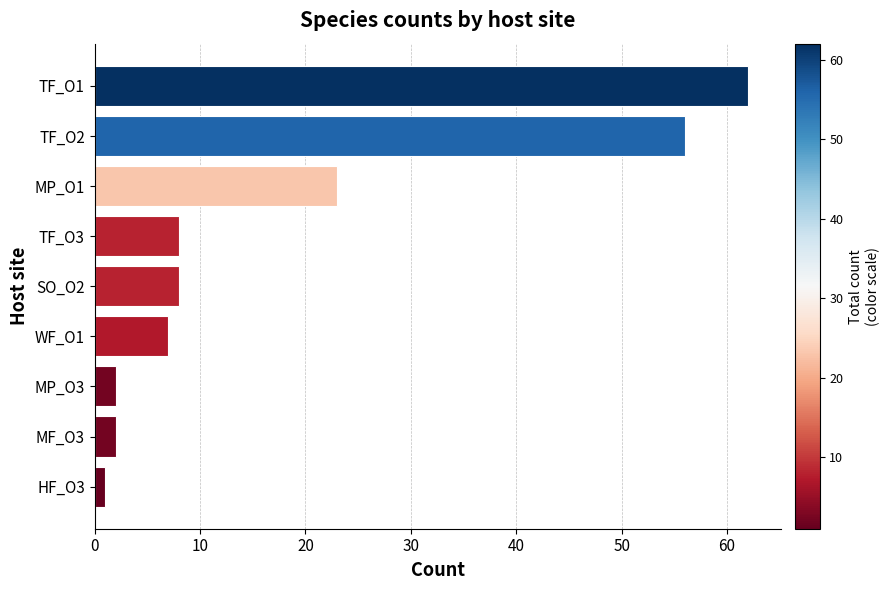

What is the average value?

19